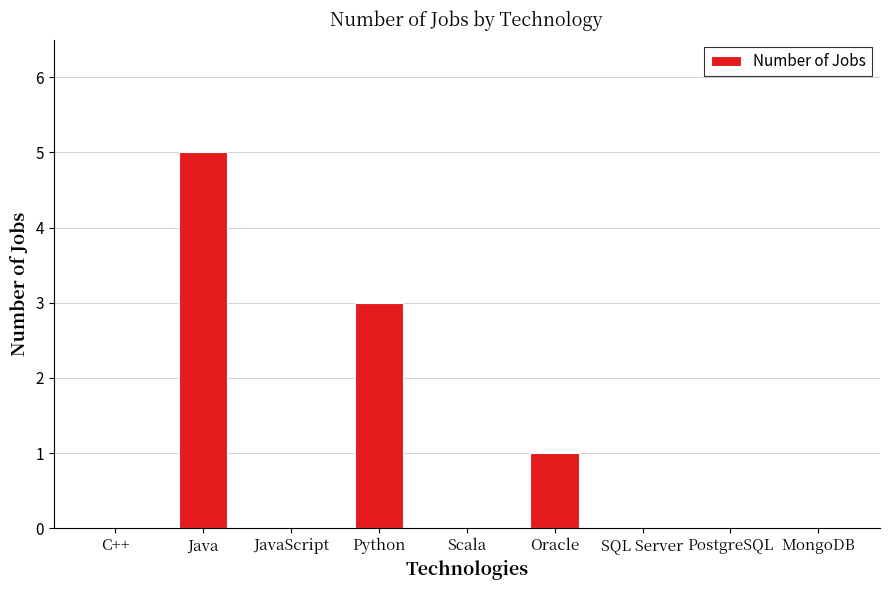

At which category does the chart reach its peak across all series?

Java